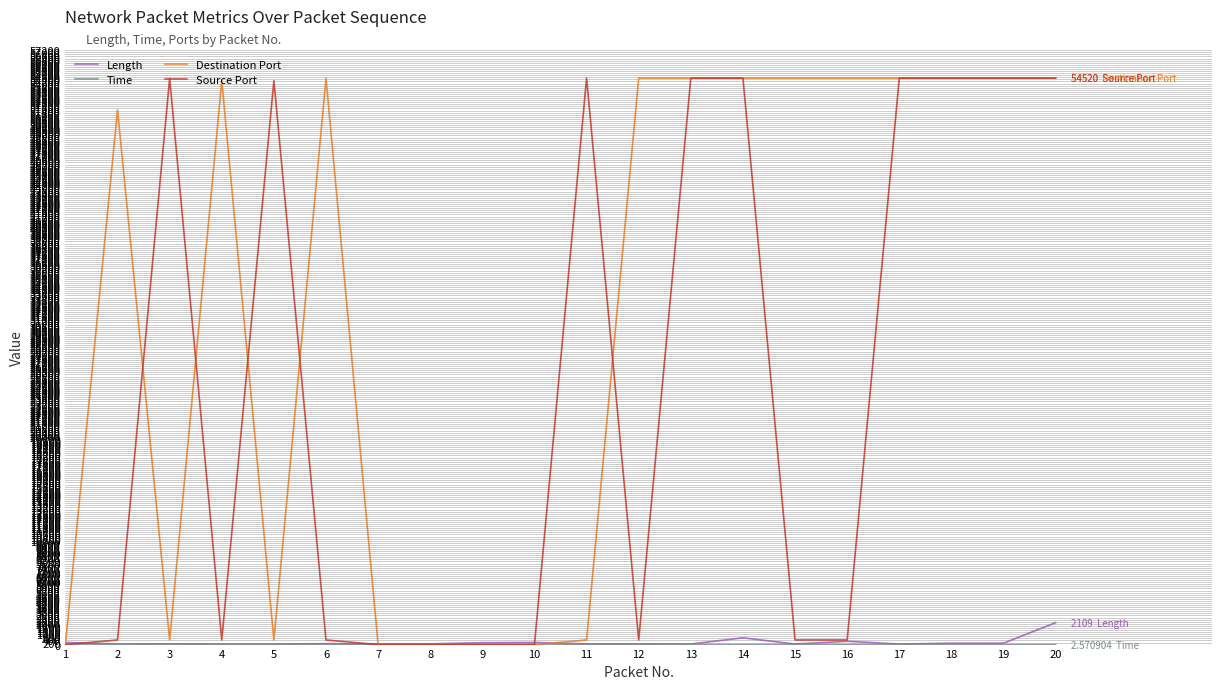

Which series has the largest total across all categories?

Destination Port